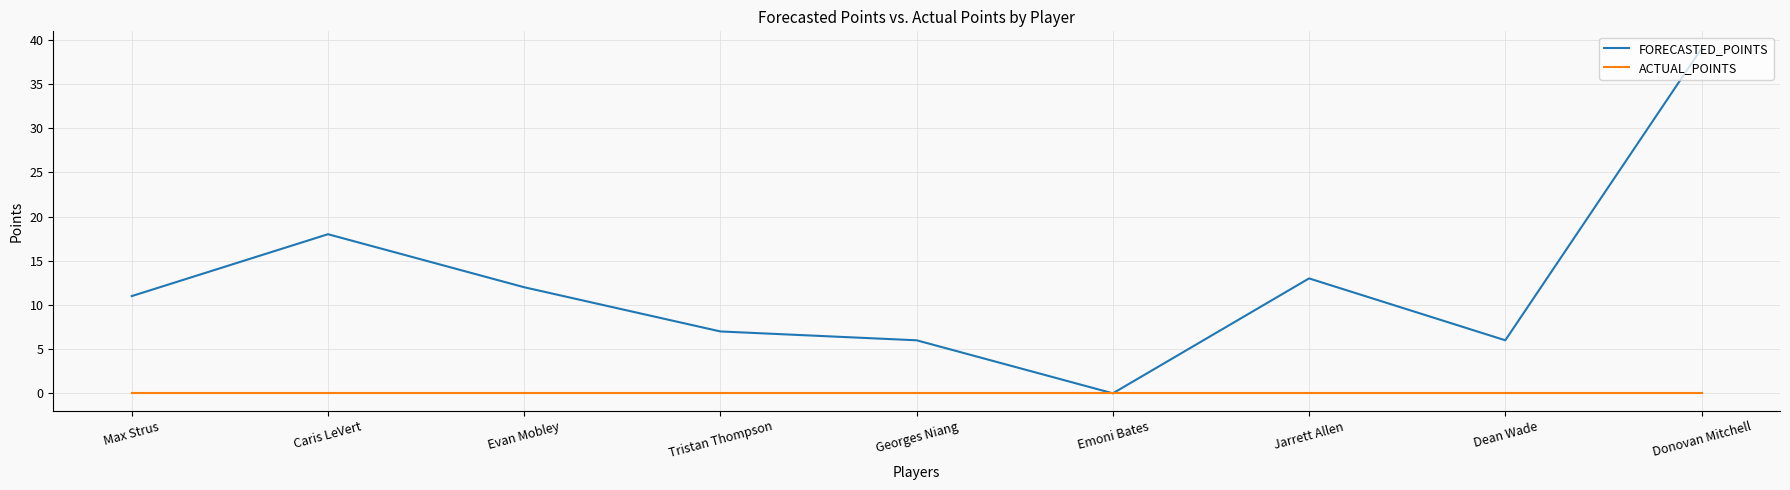

The value of ACTUAL_POINTS at Evan Mobley is 0. True or false?

True